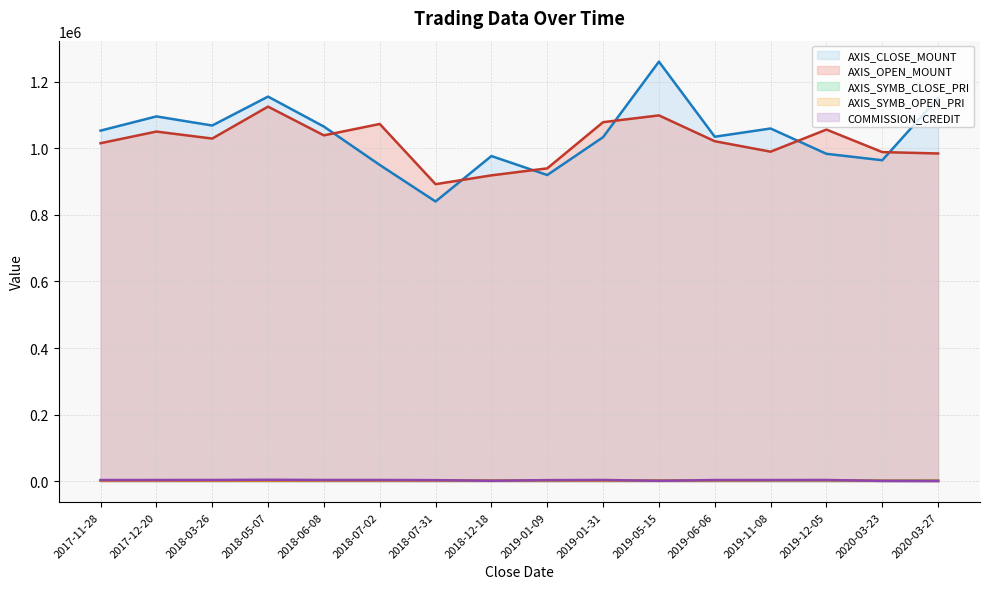

What is the difference between the maximum and second lowest values in the AXIS_SYMB_CLOSE_PRI series?

1144